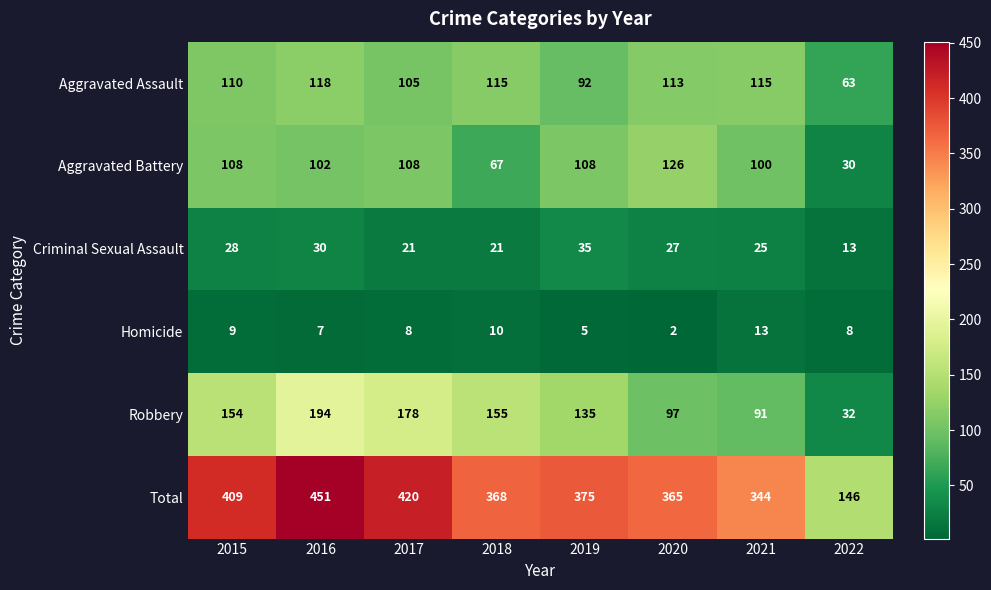

Which series has the largest total across all categories?

Total